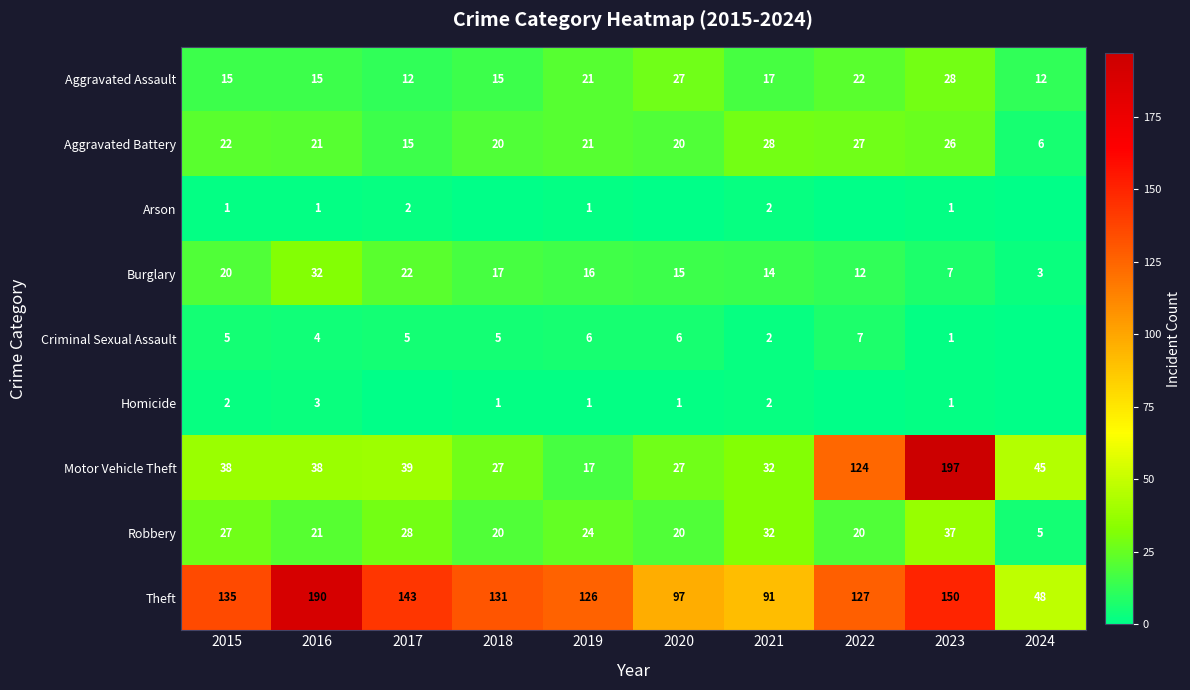

Which category has the lowest value in the Theft series?

2024